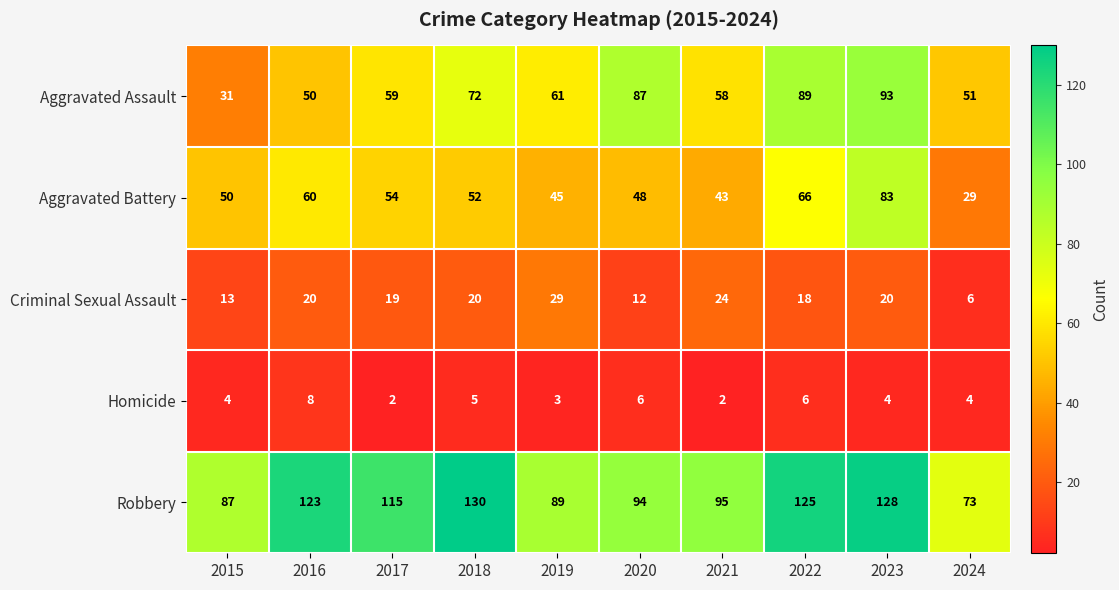

What is the difference between the highest and lowest values at 2016?

115